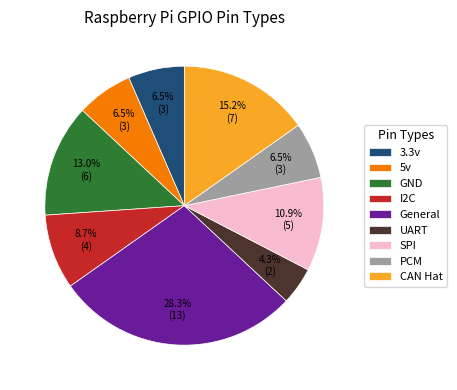

Count the number of slices in the pie.

9